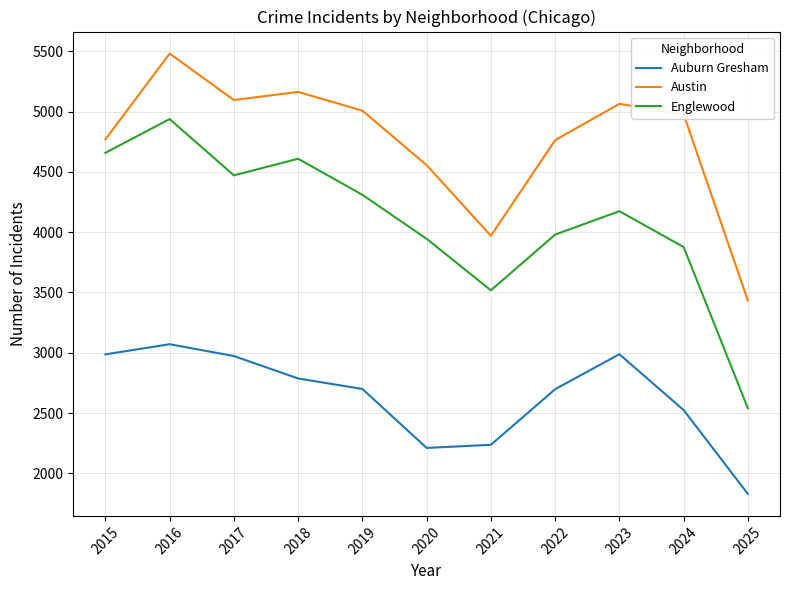

What are all the series names shown in the legend?

Auburn Gresham, Austin, Englewood